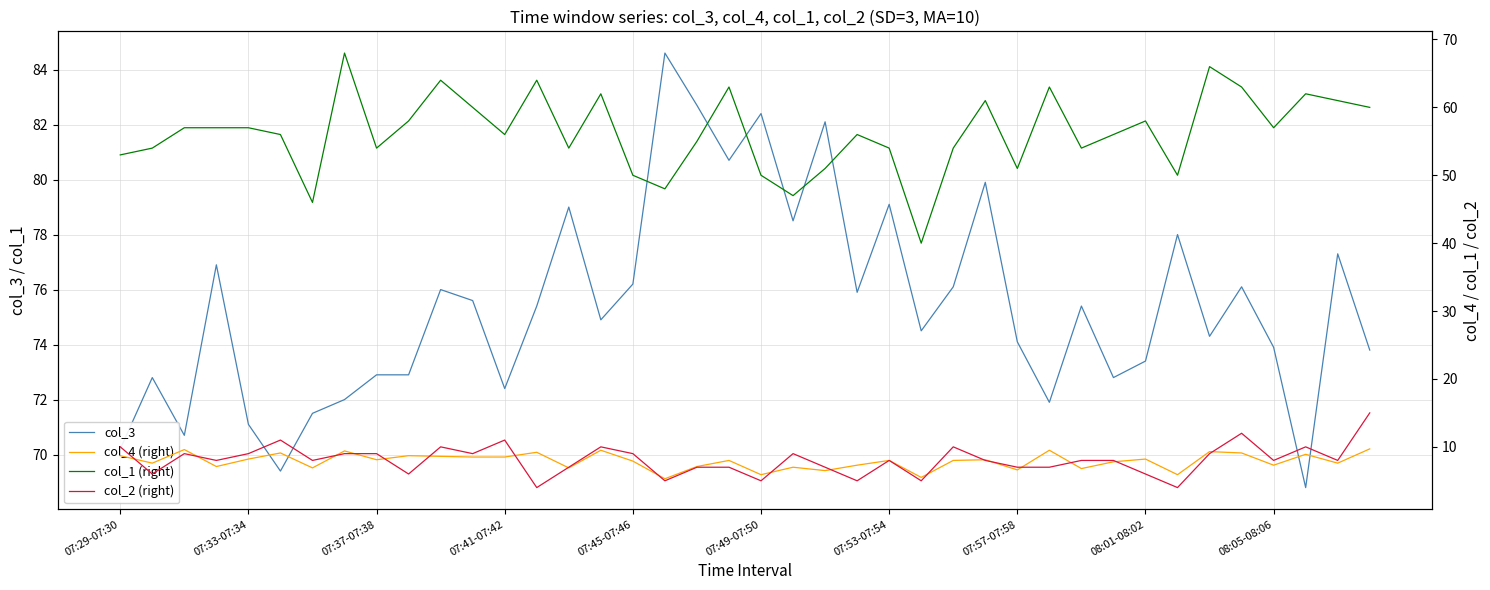

True or false: col_3 has a value of 45.8 at 07:45-07:46.

False